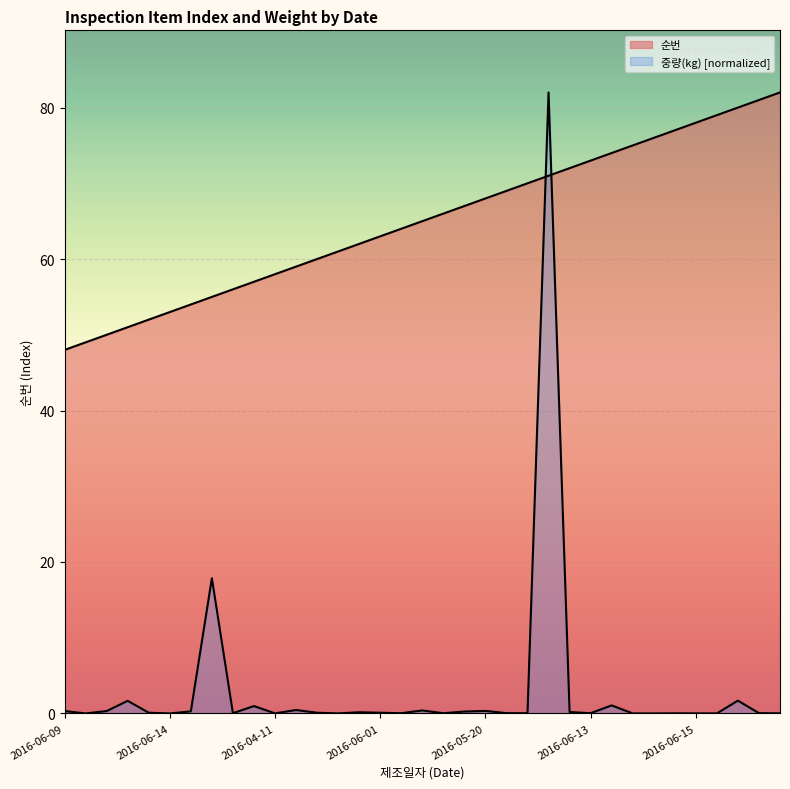

How many times do 순번 and 중량(kg) cross each other?

2